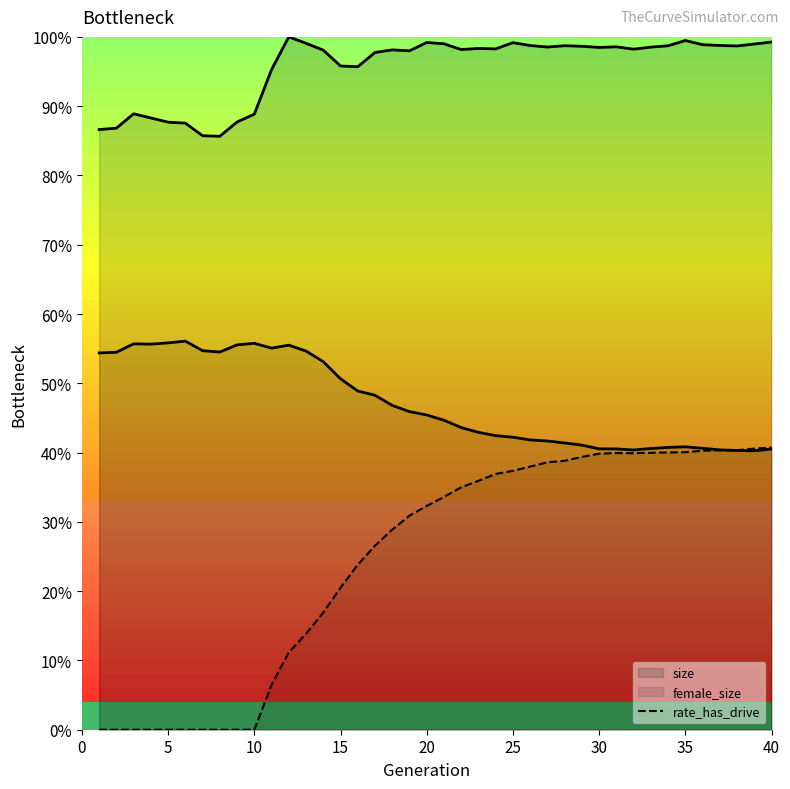

Does the chart display data point markers on the line(s)?

No